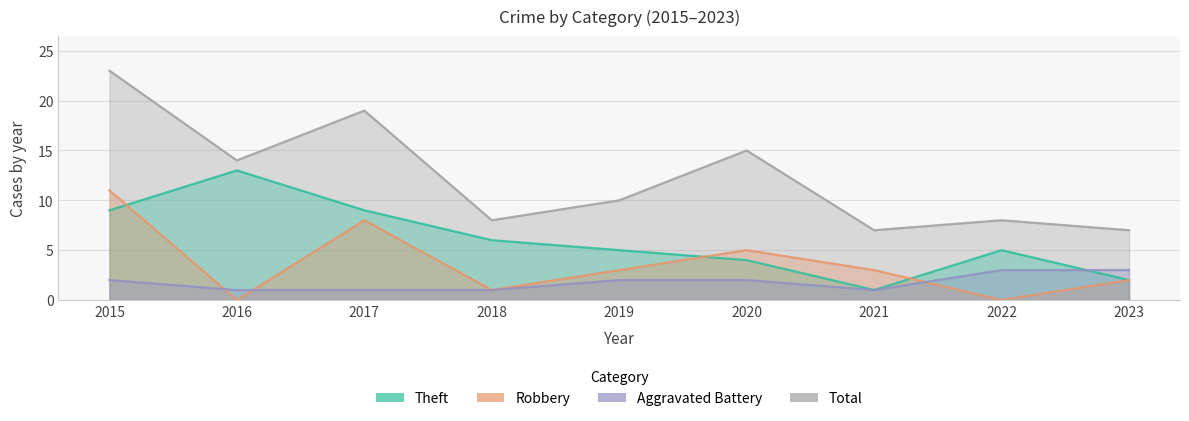

Rank the categories by Total value from lowest to highest.

2021, 2023, 2018, 2022, 2019, 2016, 2020, 2017, 2015